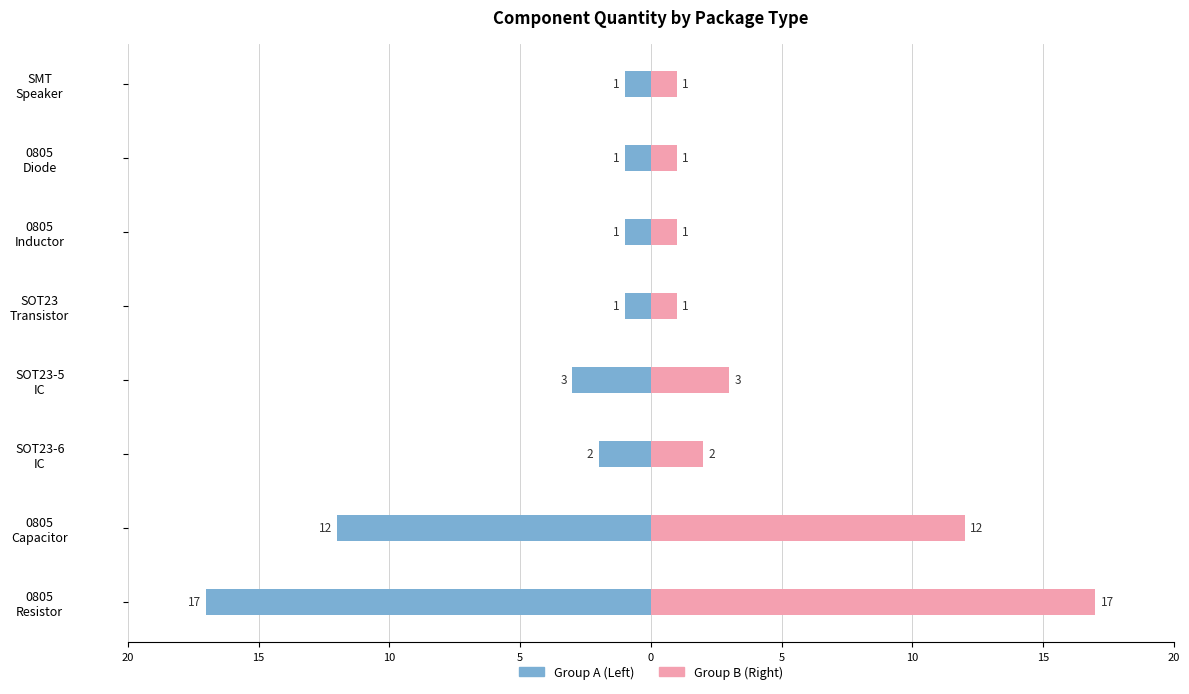

Count the number of categories in the chart.

8